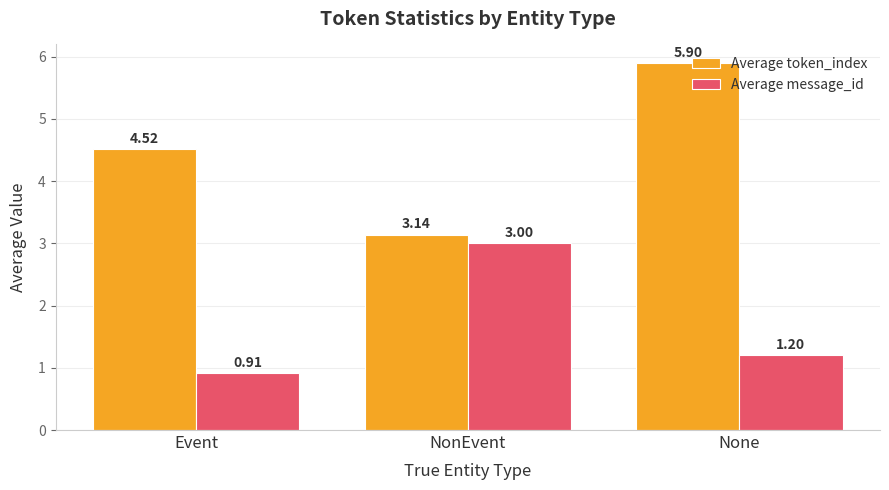

How many categories are shown in the chart?

3